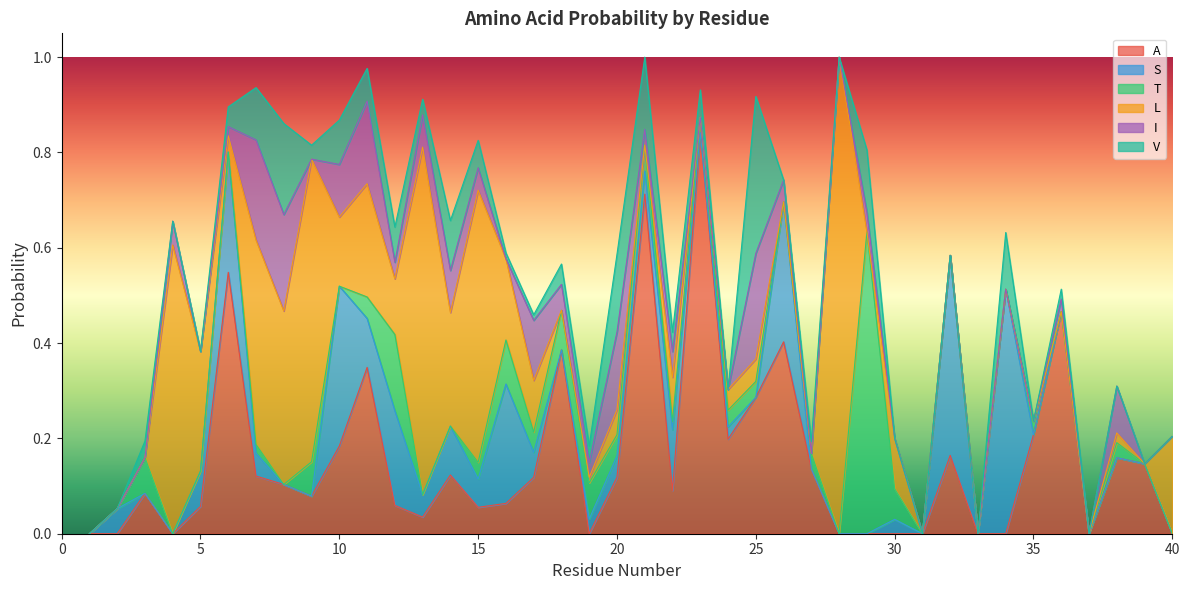

Count the number of categories in the chart.

40